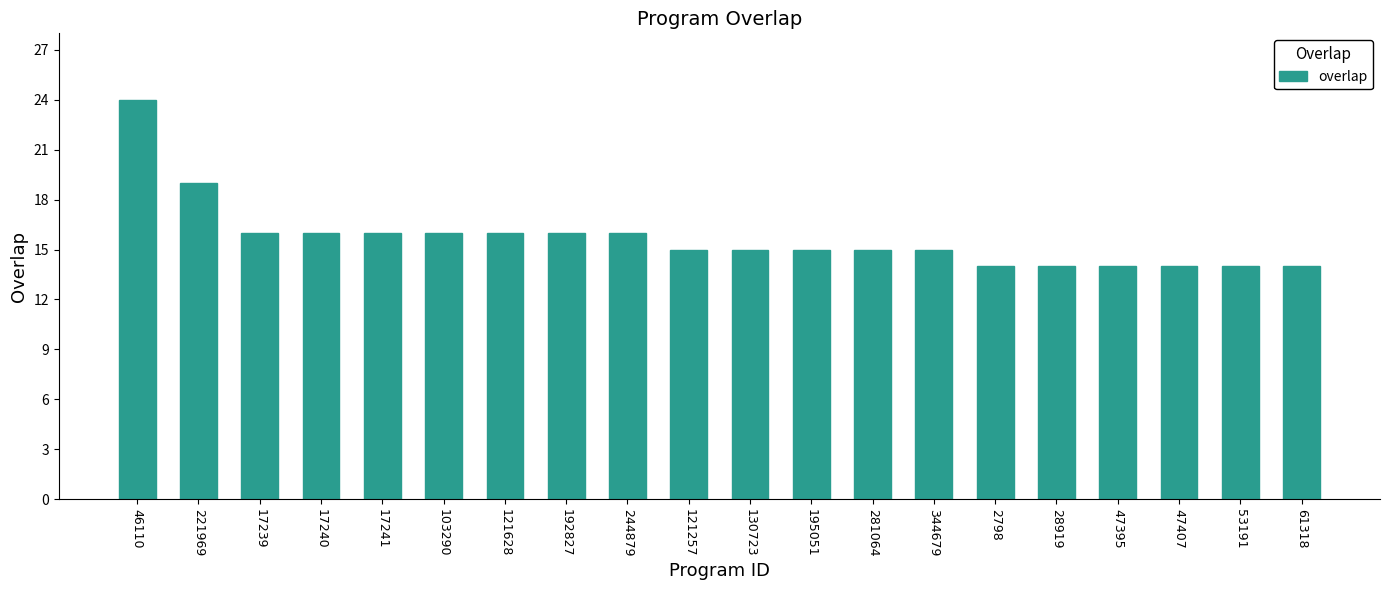

What is the smallest value displayed?

14